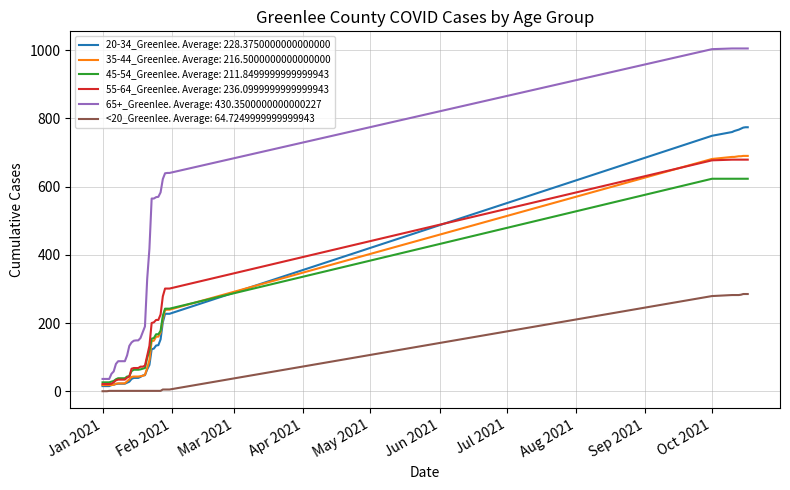

Which series has the largest range (max minus min)?

65+_Greenlee. Average: 430.3500000000000227